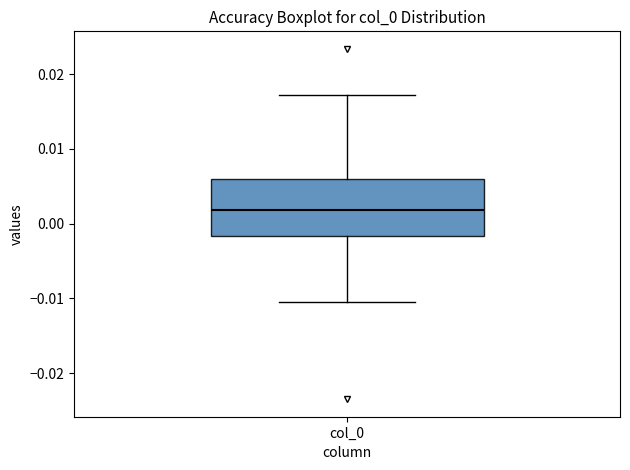

Transcribe this box plot: give where the median line is, the range the box spans, and where the two whiskers end, as read against the y-axis. The values are not printed on the chart, so give them approximately, as read against the axis.

median 0.002, box -0.002 to 0.006, whiskers -0.010 to 0.017